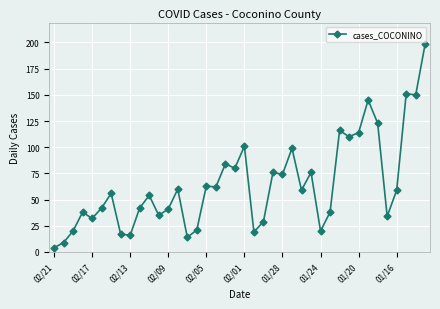

Reading left to right, list all the values displayed in this chart.

4	9	20	38	32	42	56	17	16	42	54	35	41	60	14	21	63	62	84	80	101	19	29	76	74	99	59	76	20	38	116	110	114	145	123	34	59	151	150	199